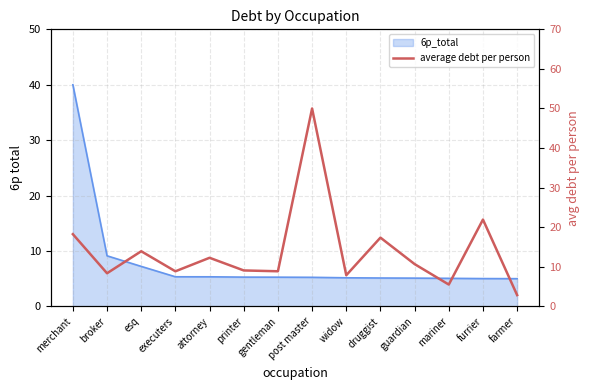

The value at esq is 13.9. True or false?

True